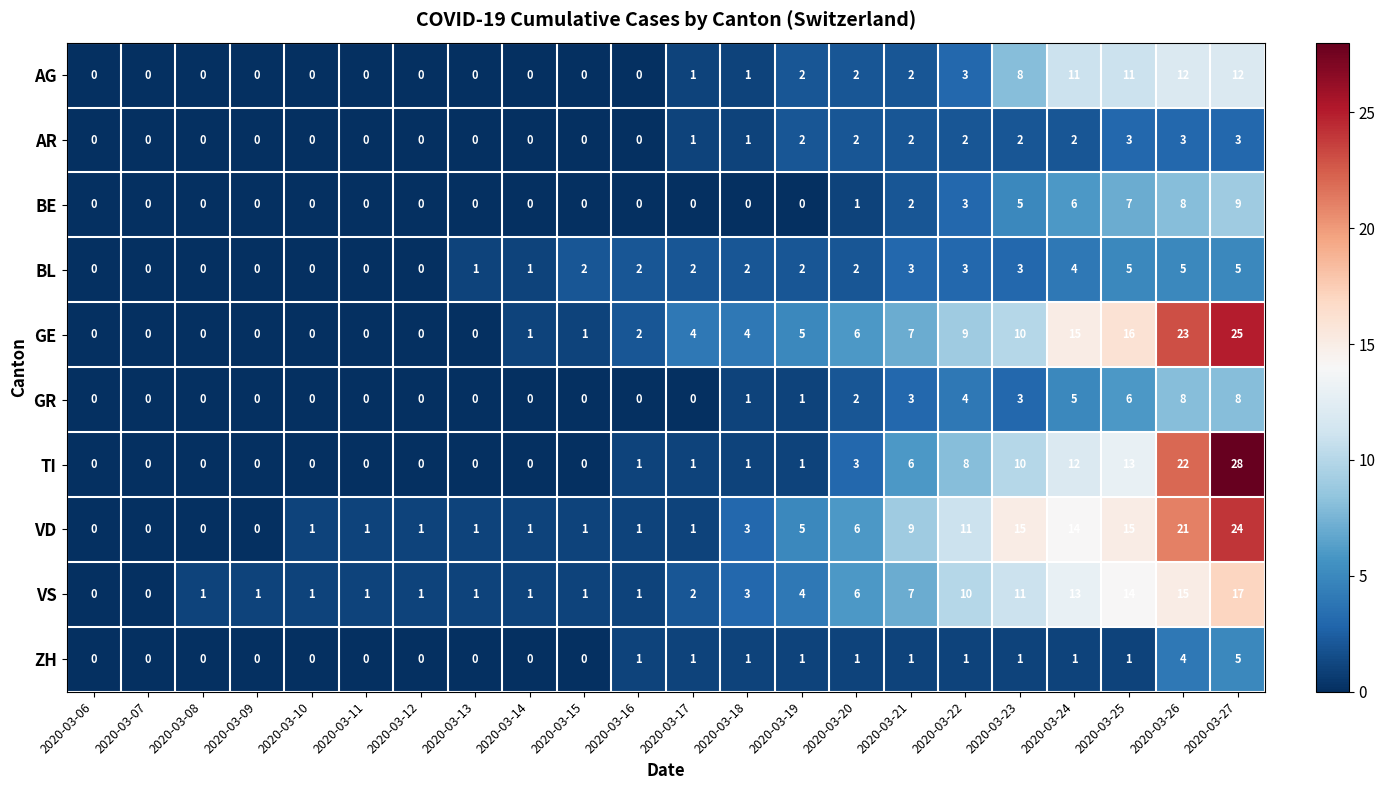

Between 2020-03-17 and 2020-03-20, which series saw the biggest shift?

VD